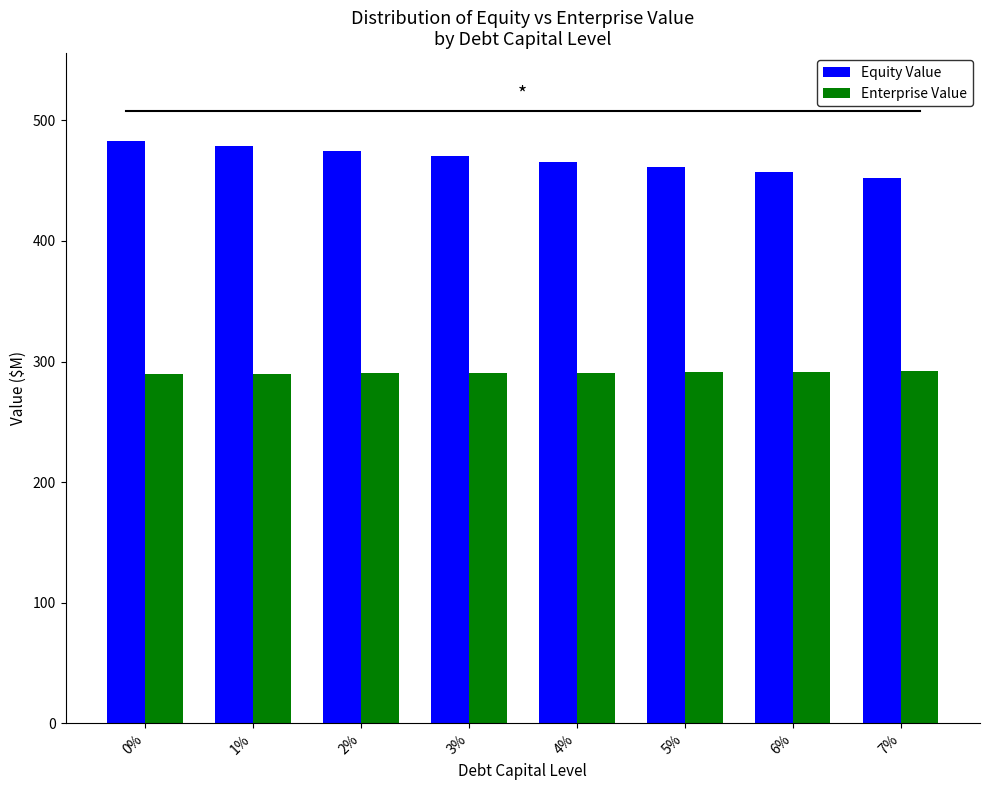

What is the difference between the Enterprise Value values at 1% and 7%?

2.1